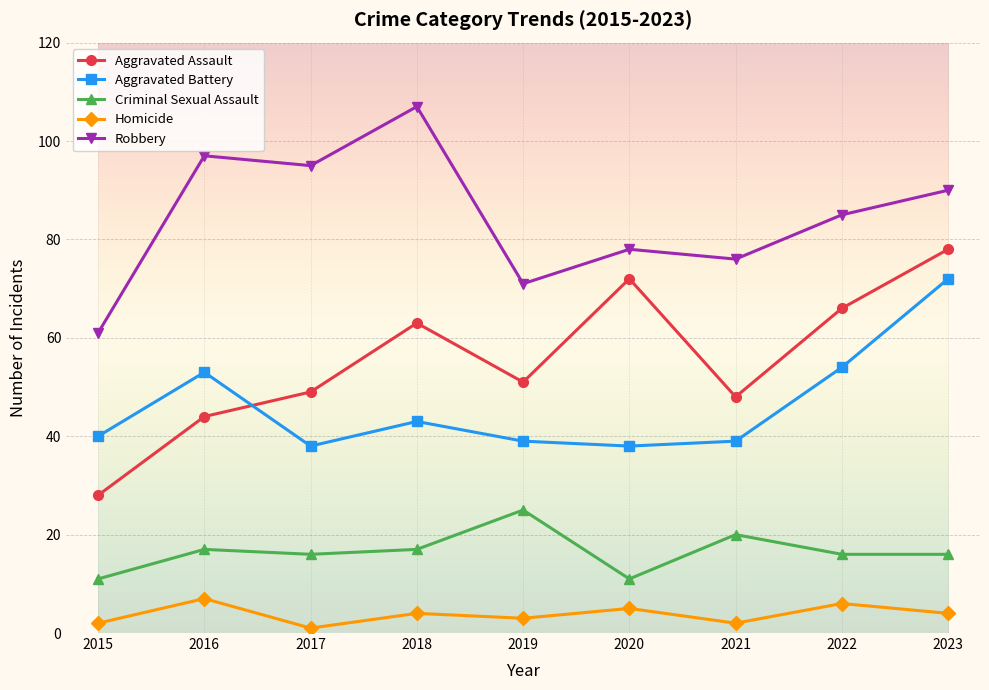

What is the spread (max minus min) of values at 2016?

90